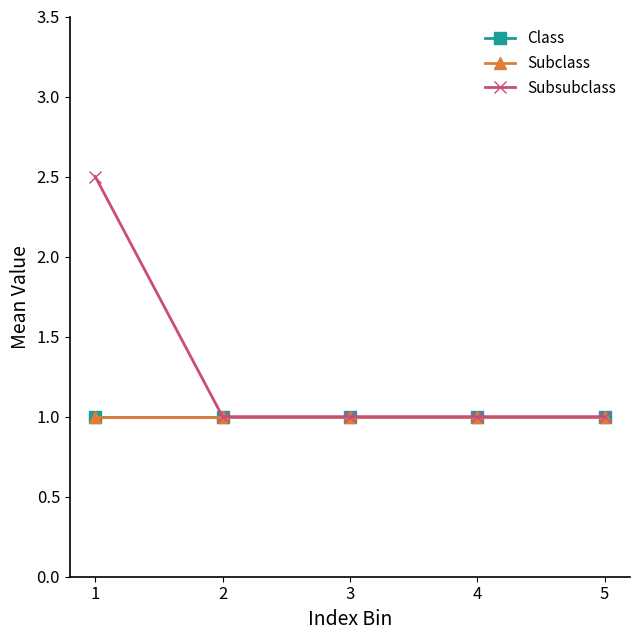

Does the chart have visible grid lines?

No